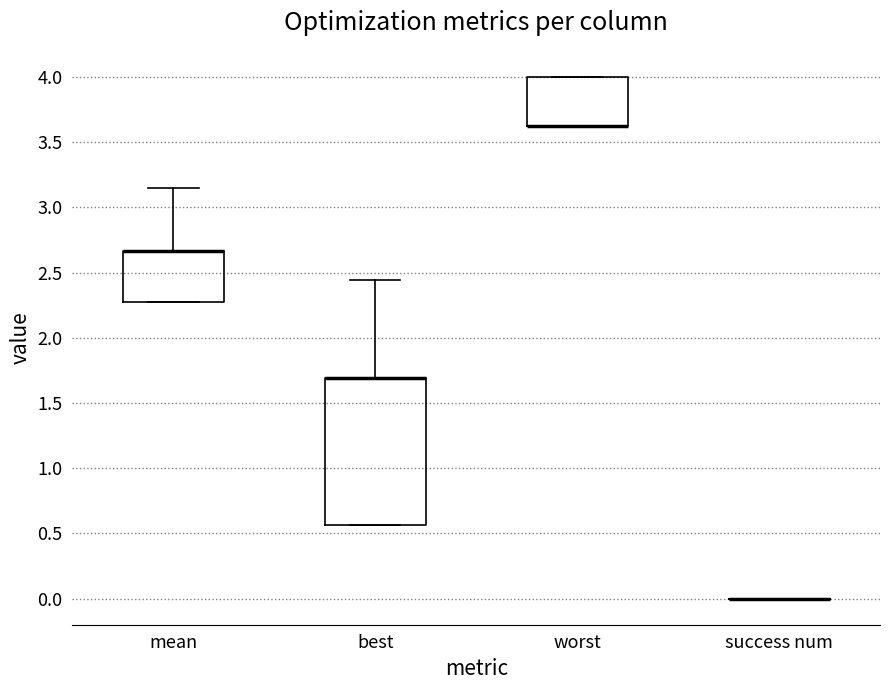

Where is the lower edge of the box for mean on the y-axis? The values are not printed on the chart, so give them approximately, as read against the axis.

2.25